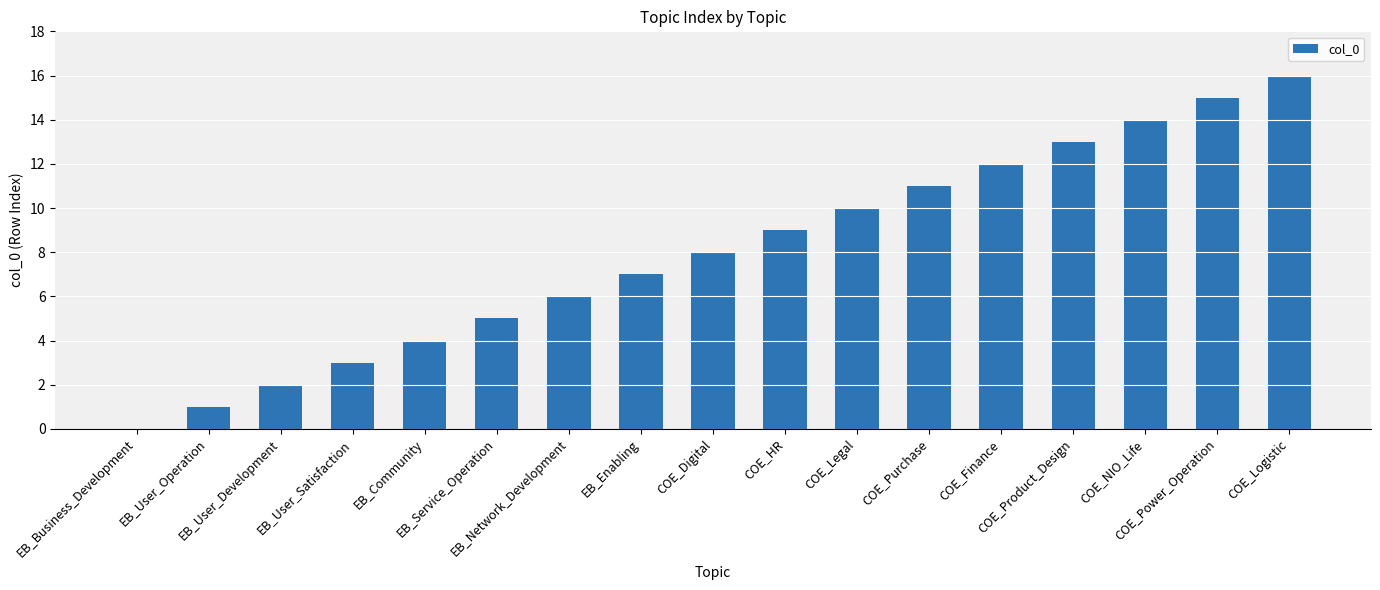

What is the difference between the values at EB_User_Development and EB_Network_Development?

4